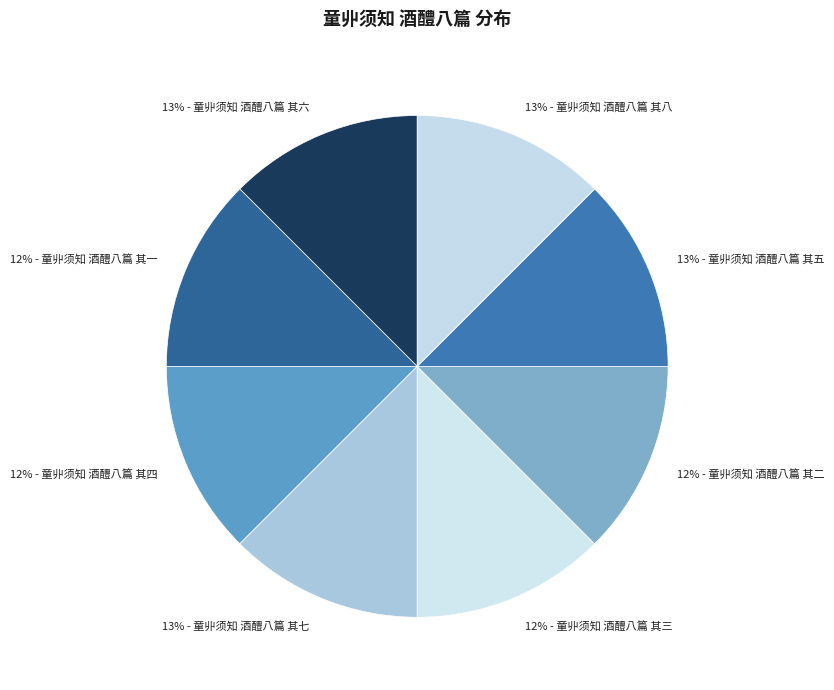

Count the number of slices in the pie.

8